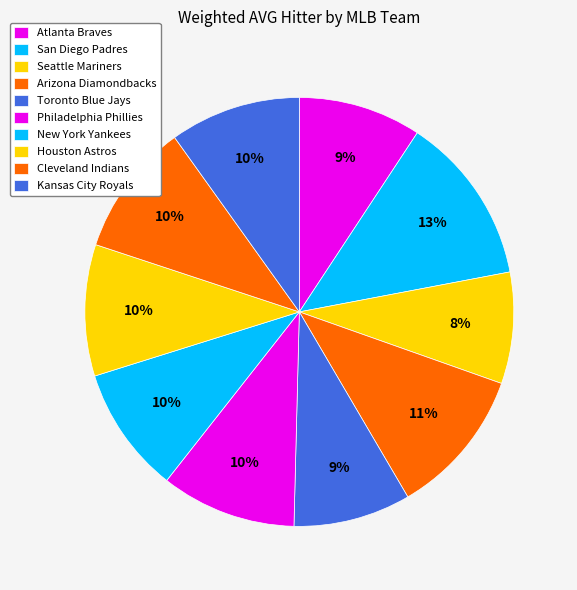

Which slice is the largest?

San Diego Padres